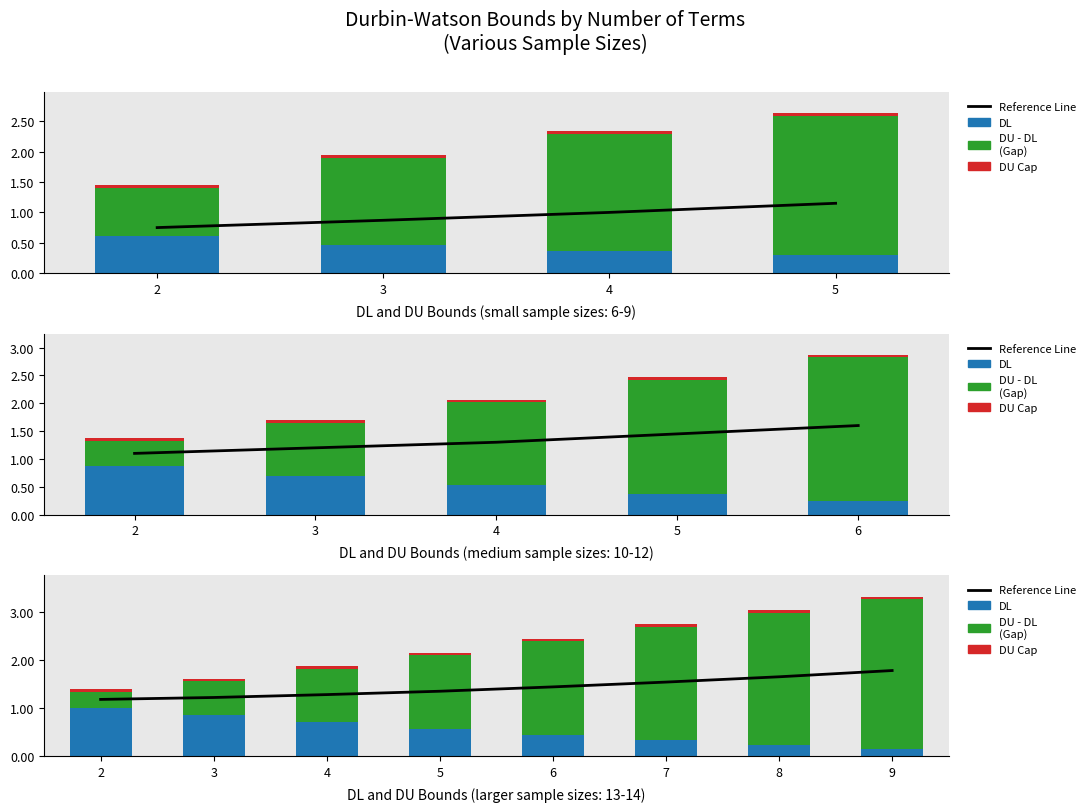

Rank the series at 7 from lowest to highest value.

DU cap, DL, Reference Line, DU - DL (gap)